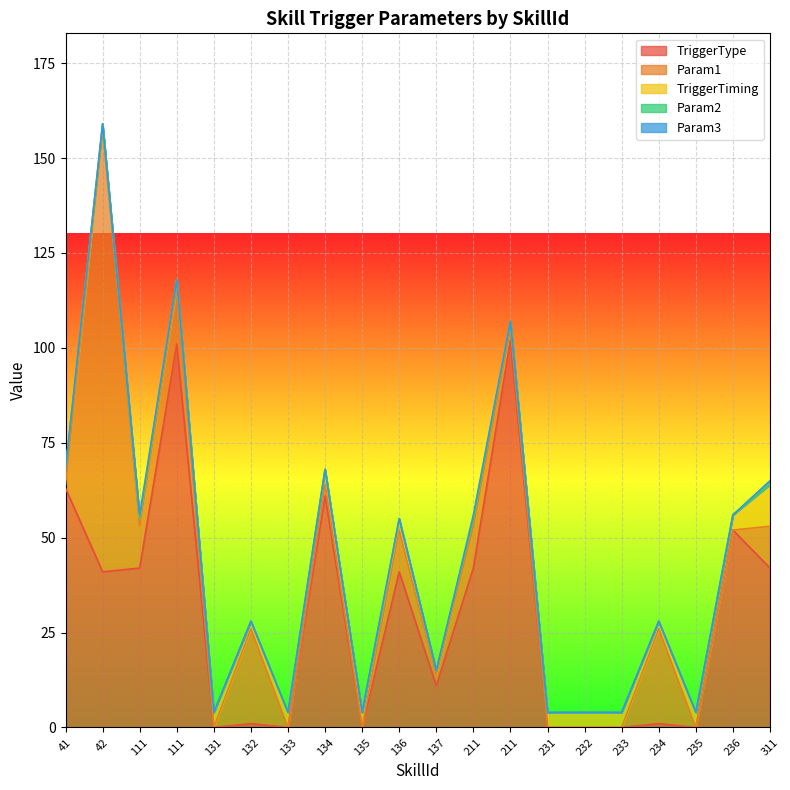

Does the chart display data point markers on the line(s)?

No